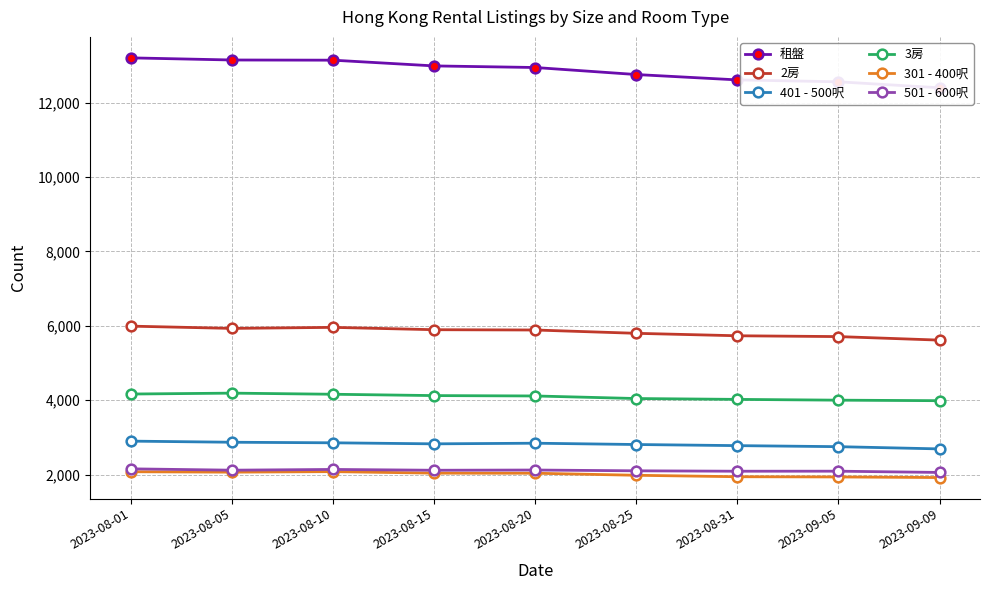

Is the value of 501 - 600呎 at 2023-08-31 greater than the value of 3房 at 2023-08-05?

No